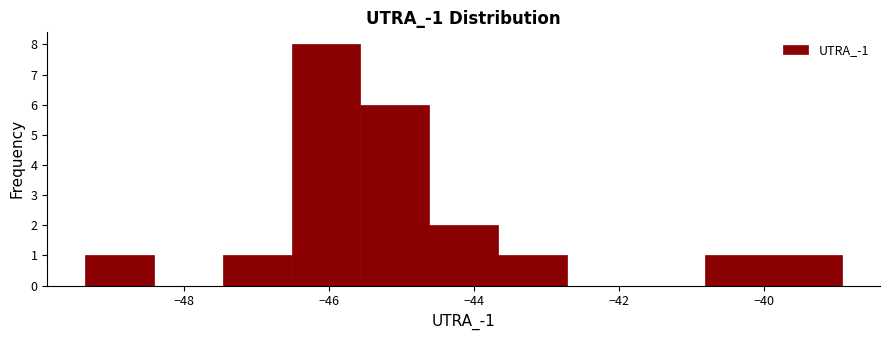

Which range on the x-axis has the tallest bar?

-46.6 to -45.6